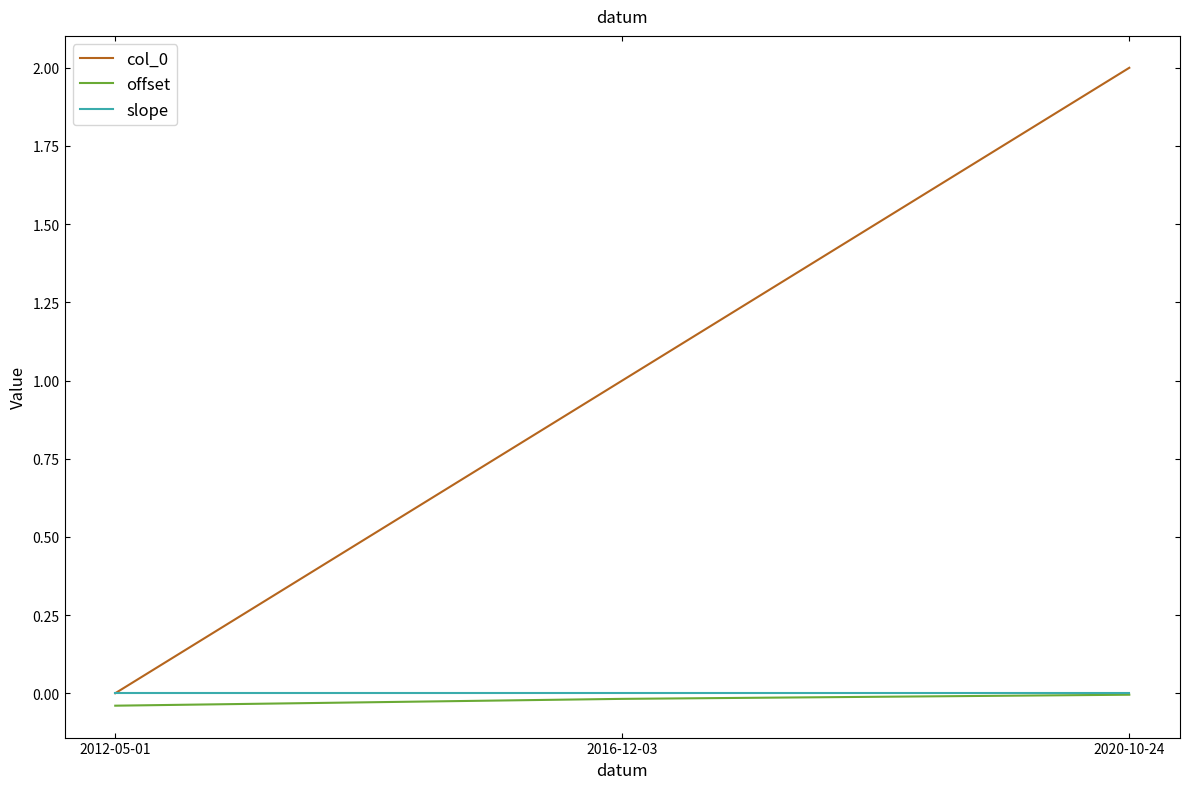

Count the number of data series in this chart.

3